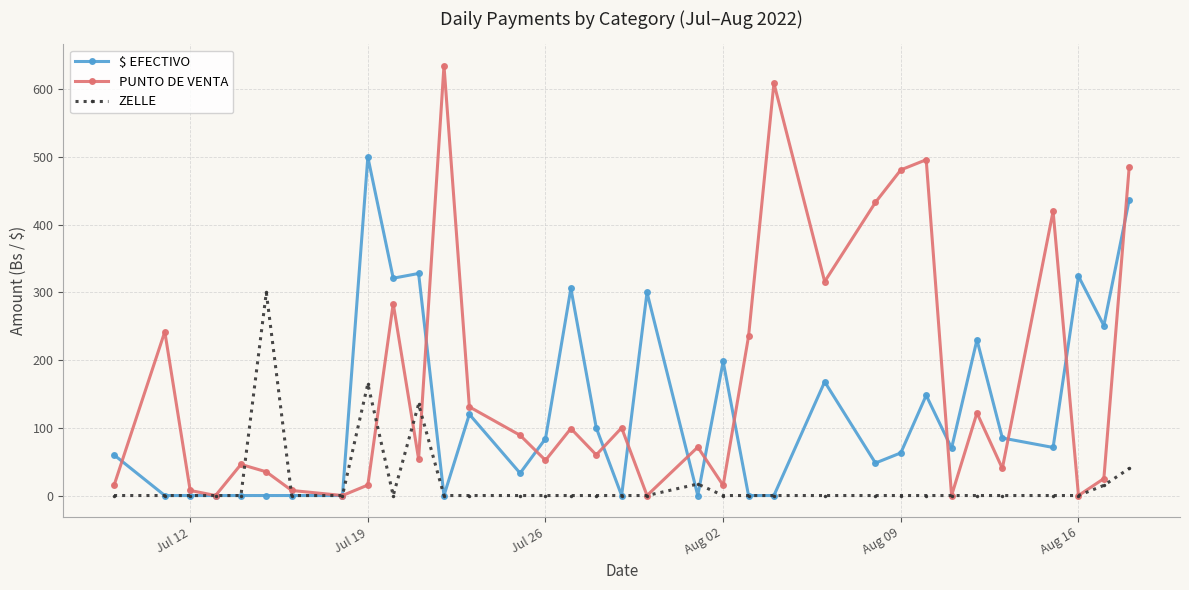

Which series has the largest total across all categories?

PUNTO DE VENTA